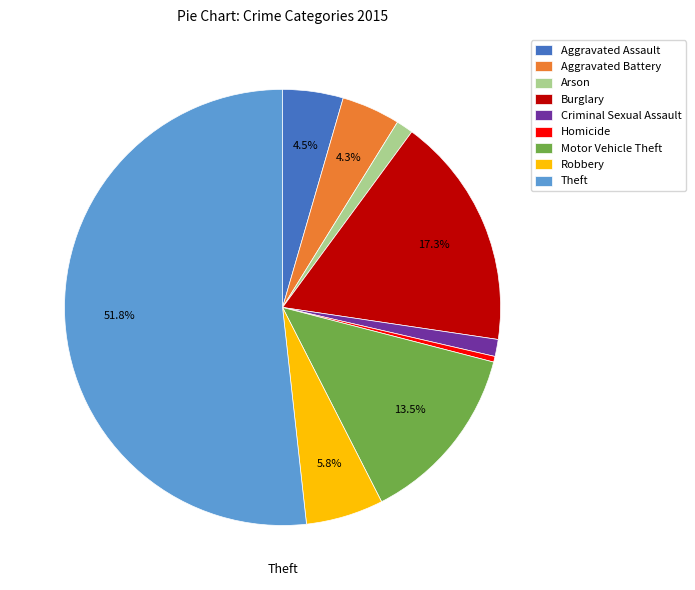

To the nearest percent, what is the combined percentage of Motor Vehicle Theft and Burglary?

31%